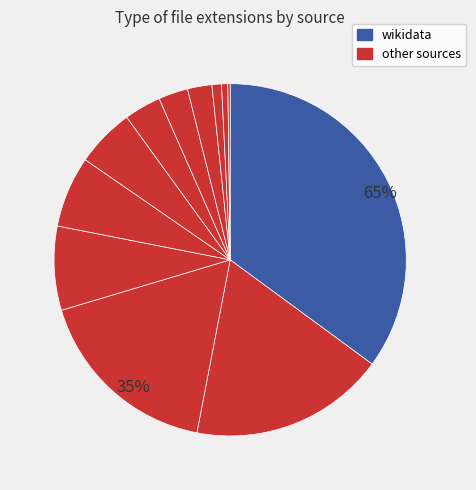

Is there any slice that represents more than half of the pie?

No